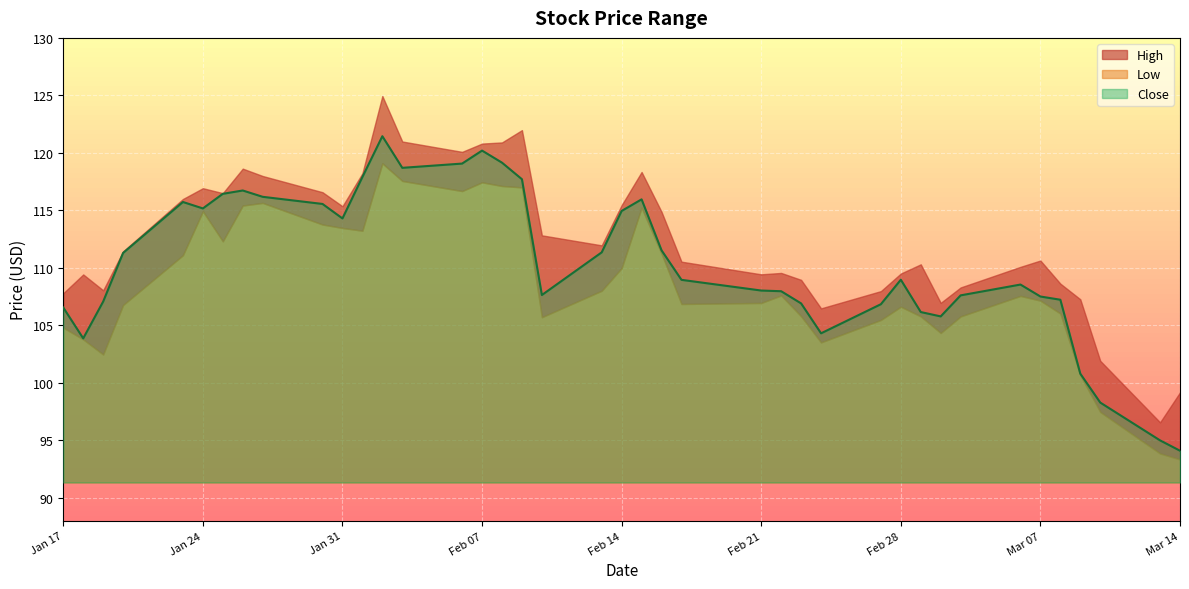

At which category is the sum across all series the highest?

2023-02-02